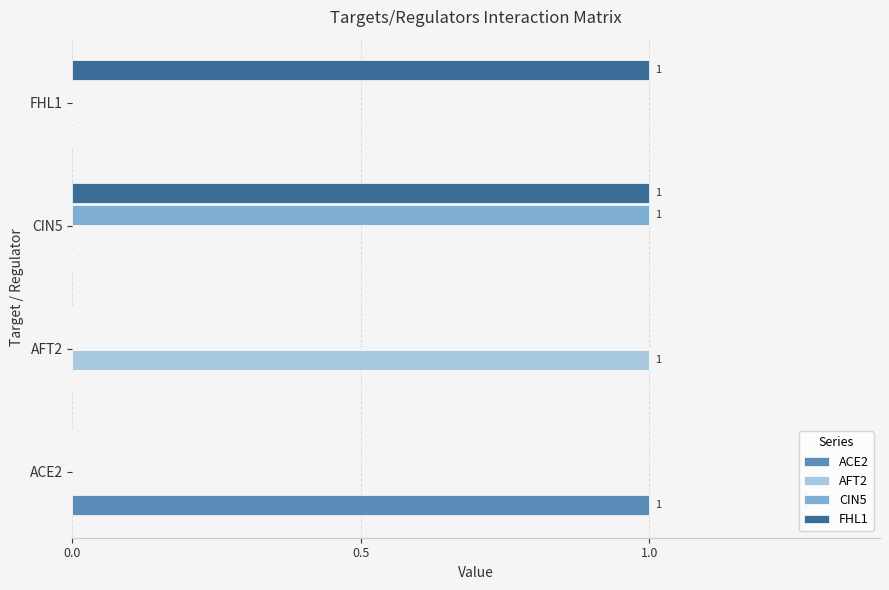

Is it true that FHL1 equals 2 at FHL1?

False